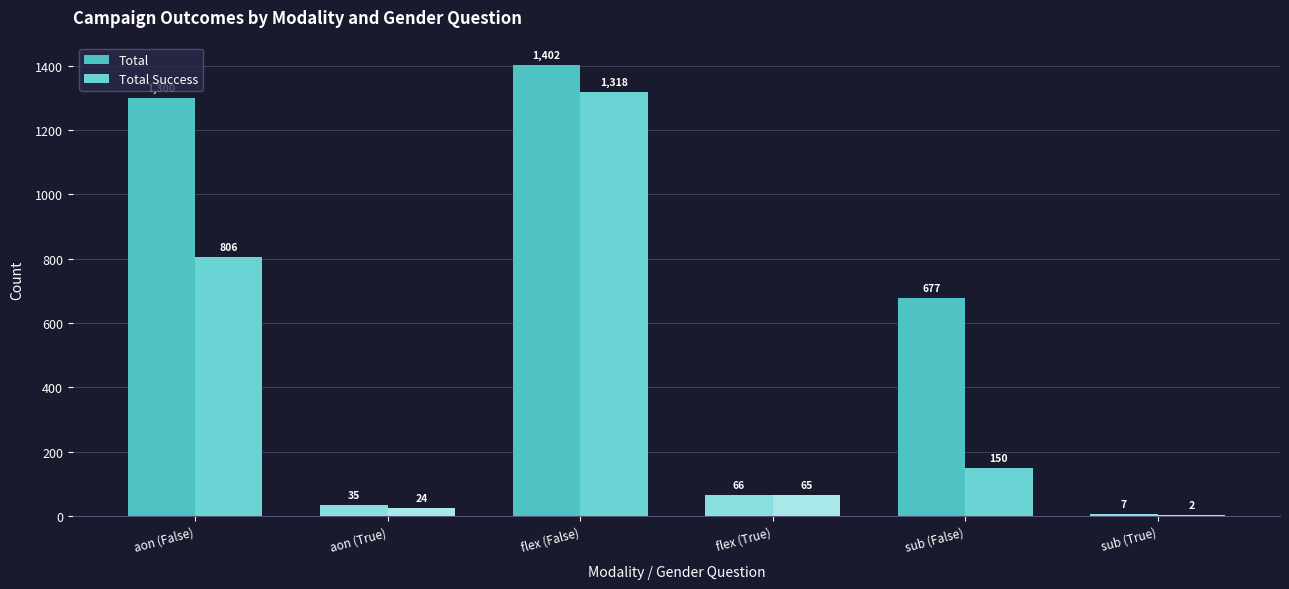

Rank the categories by Total Success value from highest to lowest.

flex (False), aon (False), sub (False), flex (True), aon (True), sub (True)